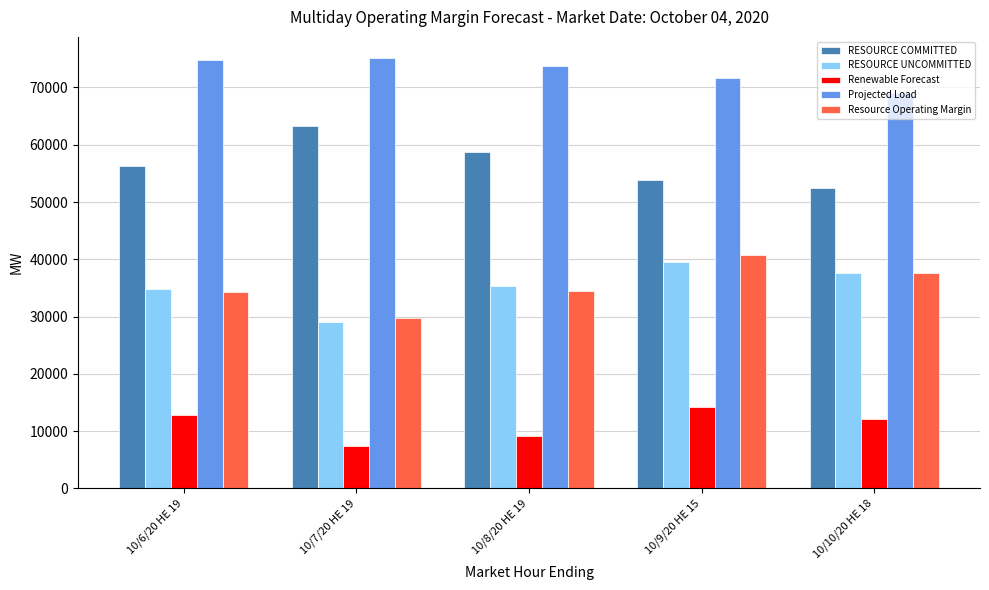

What is the difference between the second highest and minimum values in the RESOURCE COMMITTED series?

6223.5